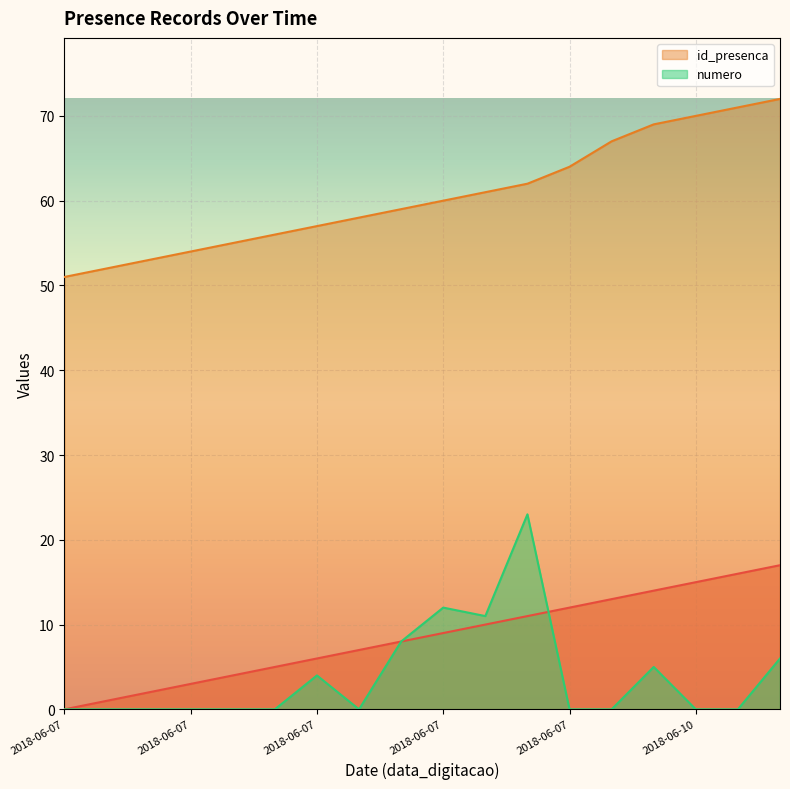

Which series has the widest spread of values?

numero